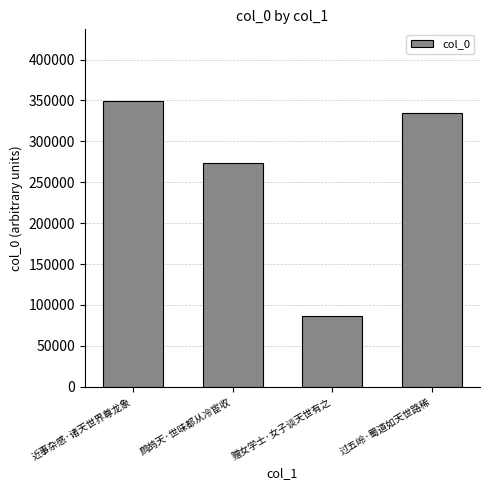

How many data points are less than 334911?

2